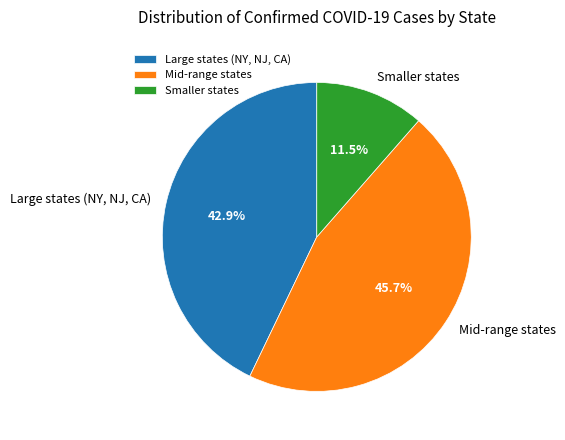

How many segments does this pie chart have?

3